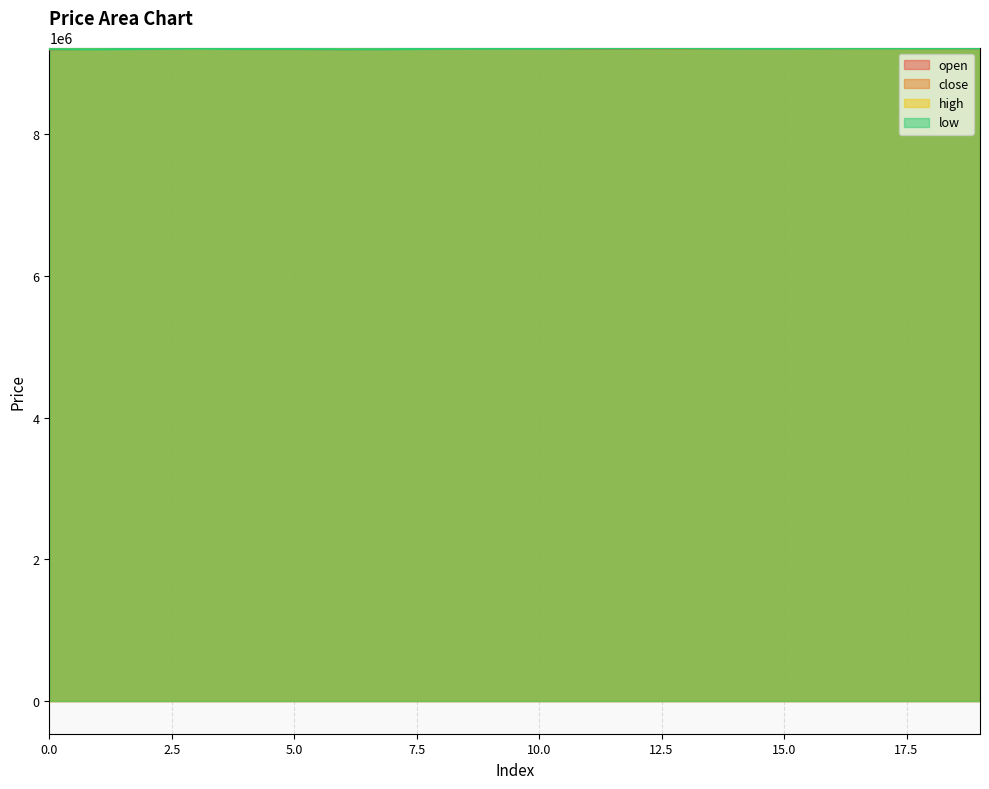

After their last crossing, which series has the higher values: open or close?

open